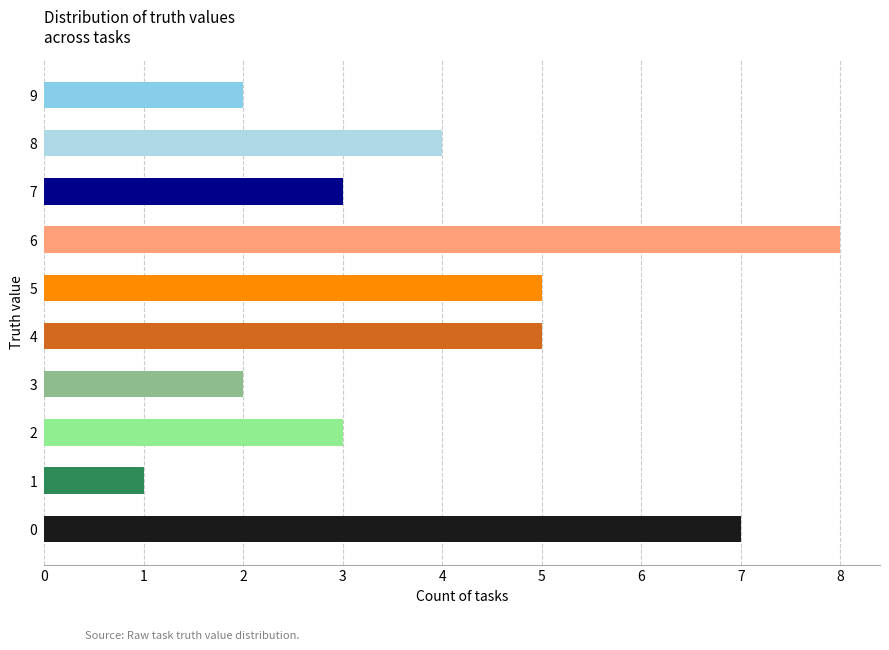

How many series are shown in this chart?

1